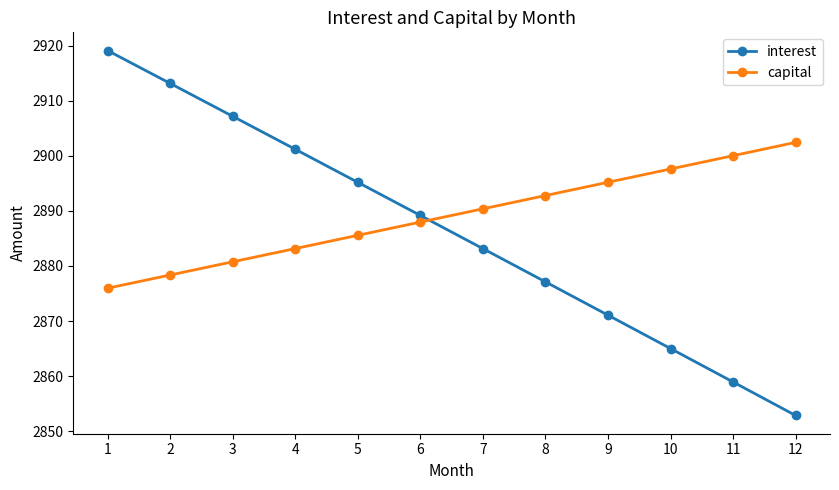

What is the difference between the second highest and second lowest values in the capital series?

21.7